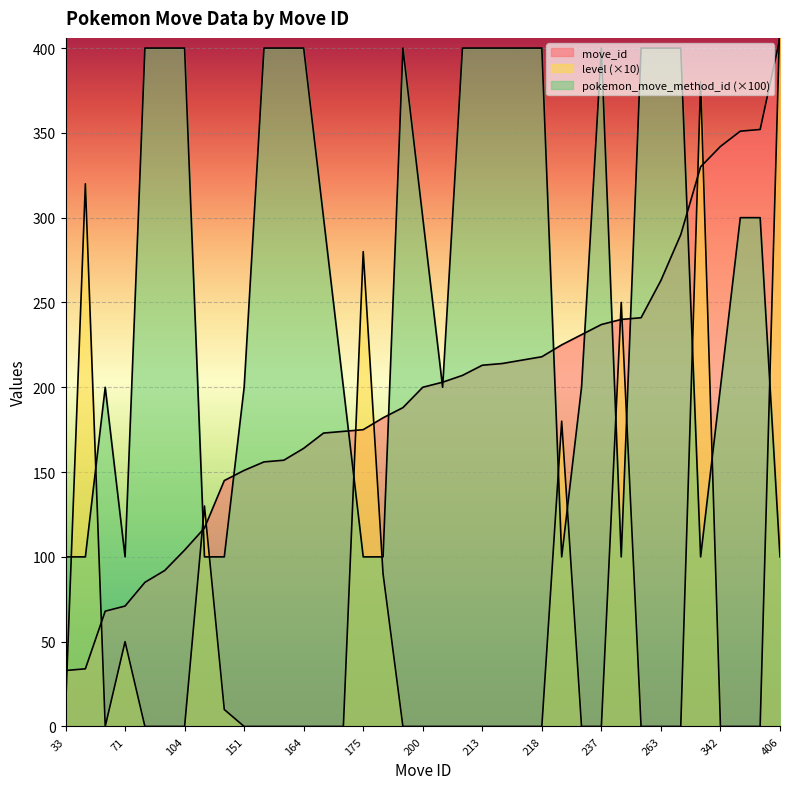

Which series has the largest total across all categories?

pokemon_move_method_id